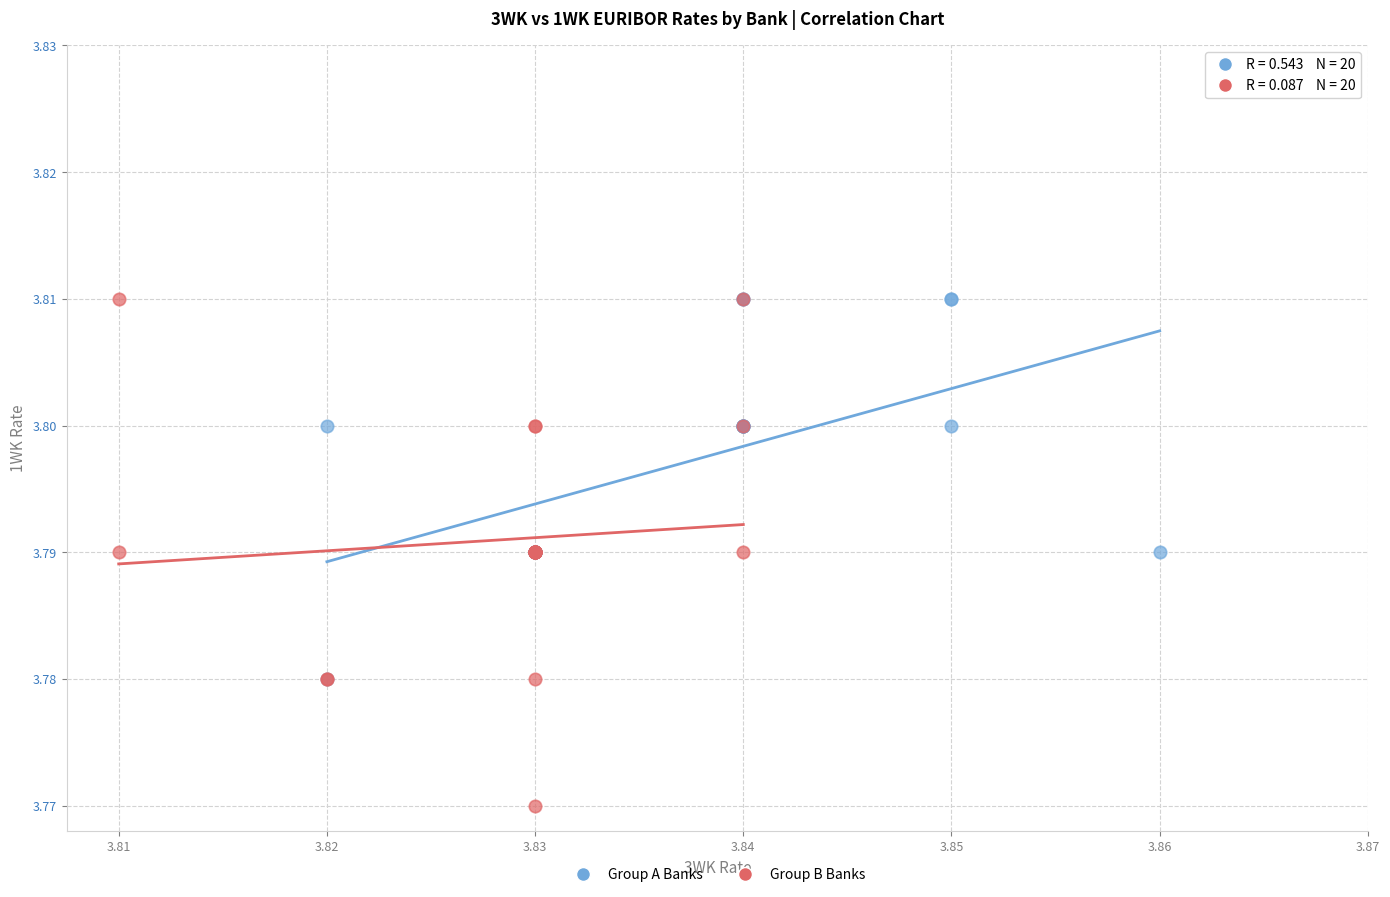

Which series contains the lowest Y value?

Group B Banks